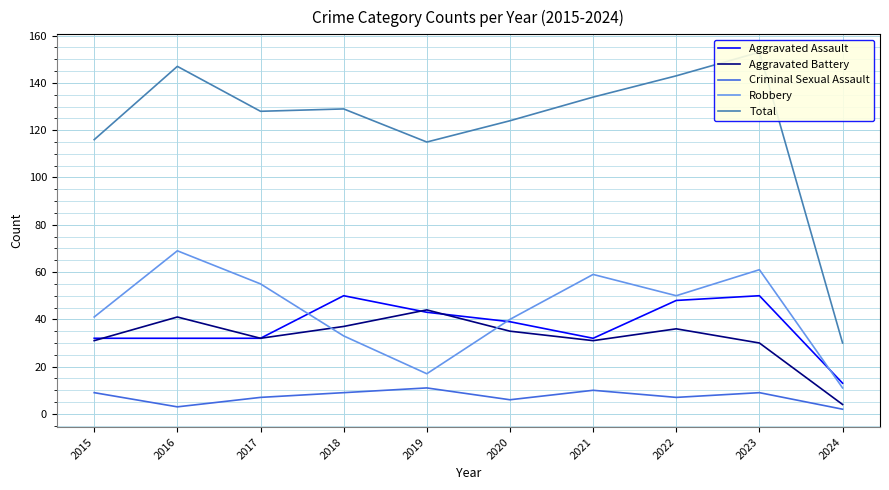

What is the difference between the Criminal Sexual Assault values at 2021 and 2016?

7